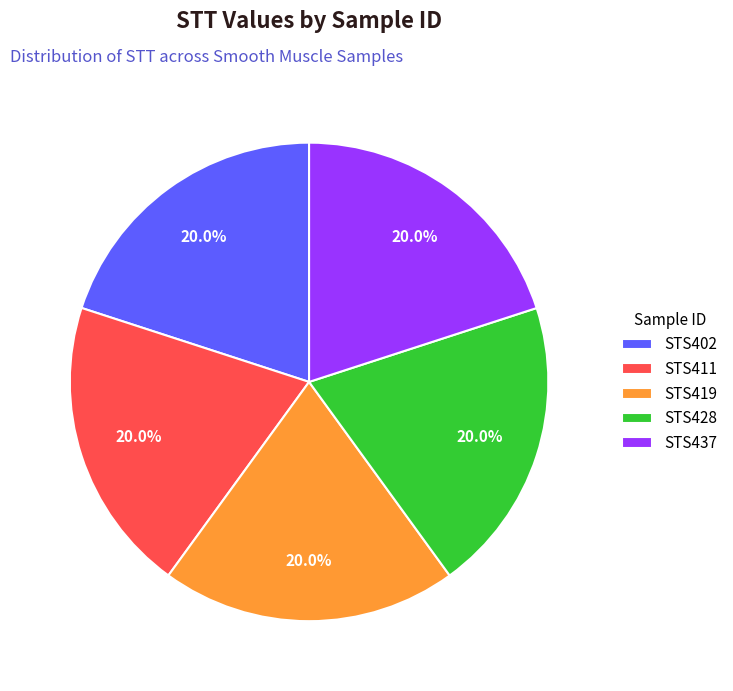

What portion of the pie excludes STS419?

80.0%